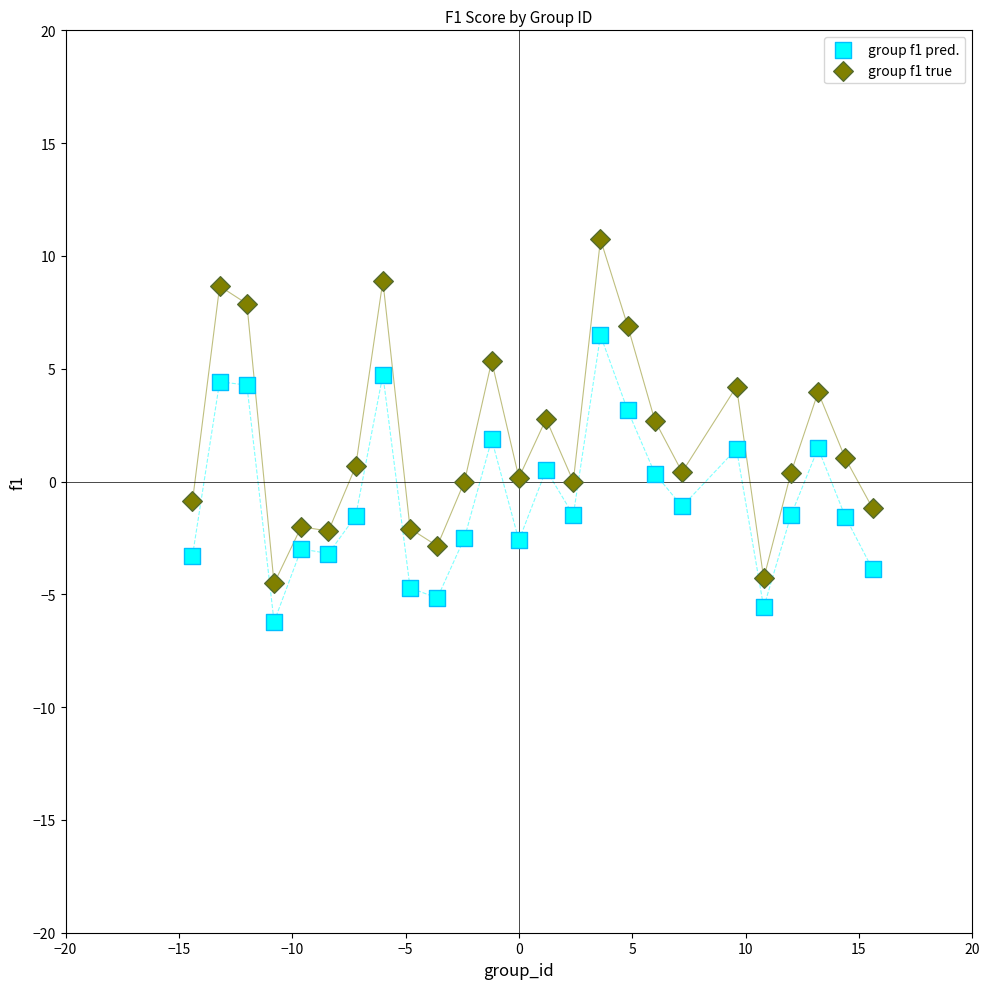

Across all data points, what is the range of Y values (max minus min)?

17.0